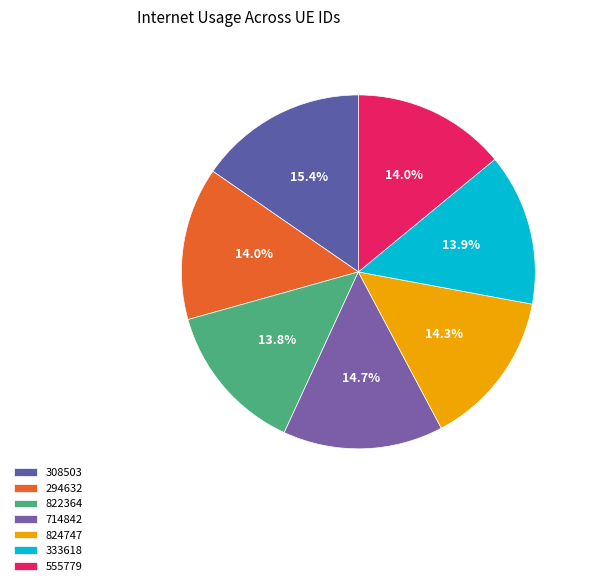

To the nearest percent, what is the difference between the largest and smallest slice percentages?

2%